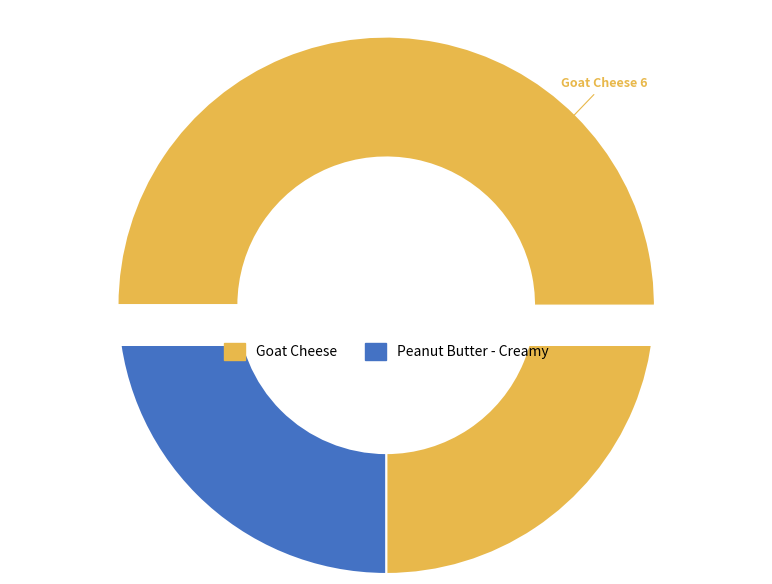

To the nearest percent, what is the average slice percentage?

50%